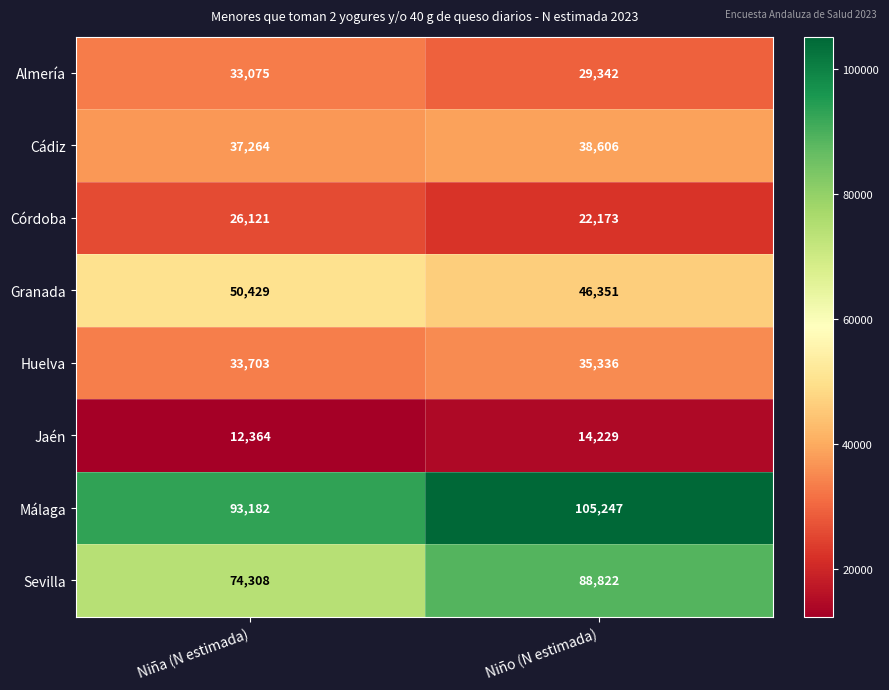

Which series has the widest spread of values?

Sevilla